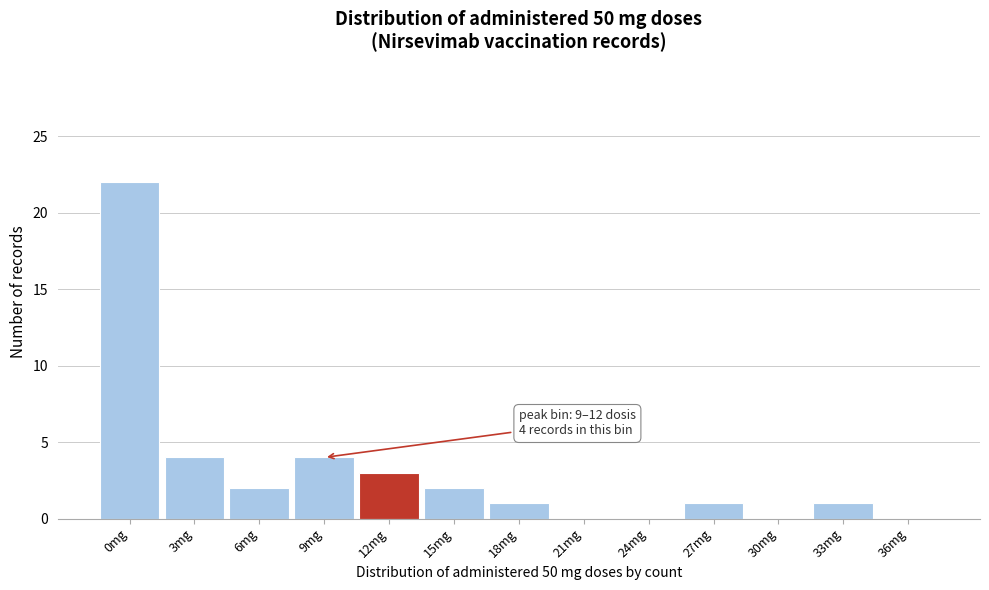

Reading right to left, list all the values displayed in this chart.

36mg=0	33mg=1	30mg=0	27mg=1	24mg=0	21mg=0	18mg=1	15mg=2	12mg=3	9mg=4	6mg=2	3mg=4	0mg=22